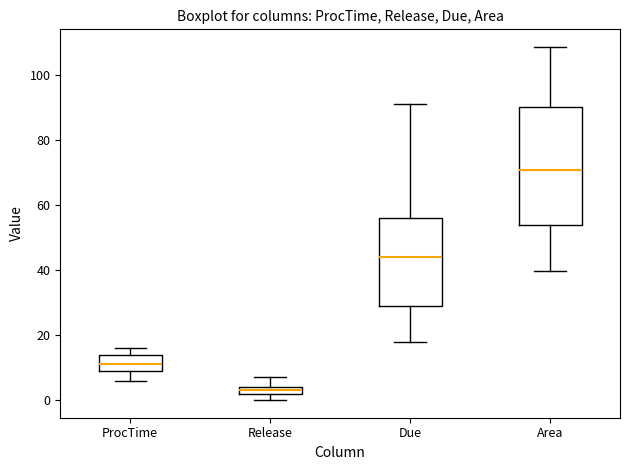

Which box is the tallest, from its lower edge to its upper edge?

Area